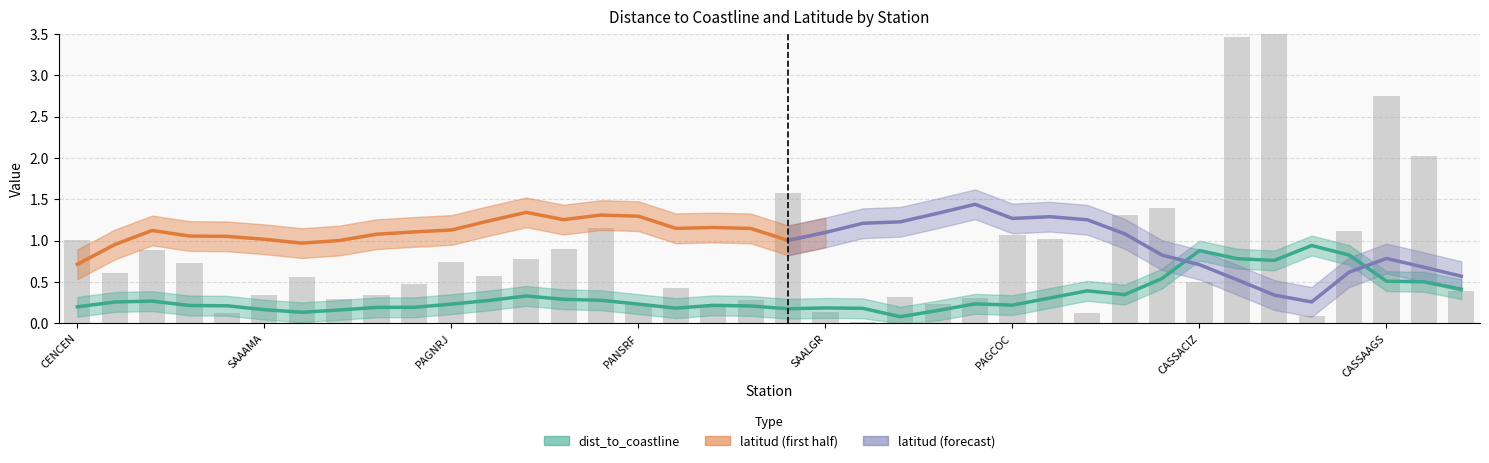

Rank the categories by value from lowest to highest.

ICCCDL, CASSAECA, SAALMQ, MAGSAV, SAALGR, MAGSNC, MAGPVD, PANSRF, MAGTMG, TBUIRL, ICCALA, ICCCHI, LUTBON, SAAAMA, ICCMTA, MAGXOL, MAGBOU, CASSACIZ, SDTTRI, MATPEO, LUTTEH, TBUPUY, PAGNRJ, SDTCBR, PANBAL, TULTLA, CENCEN, ICCCON, PAGCOC, CASSASCL, PAGLOR, ICCSTA, ICCYEPO, ICCPLT, ICCPBR, CASSAAGS, CASSACPL, CASSACPT